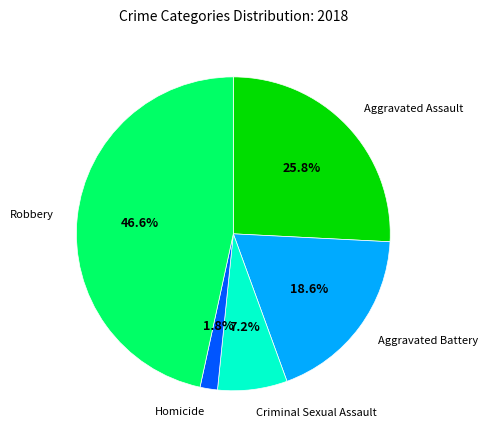

Combined, what portion of the pie is Homicide and Robbery?

48.4%